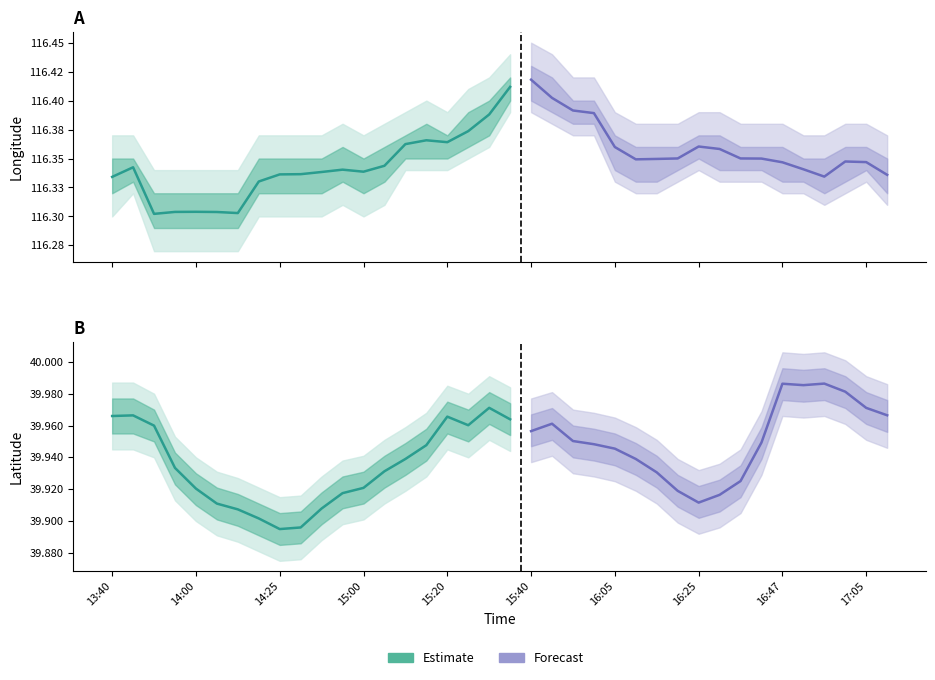

Where is the first local maximum for lon?

13:45